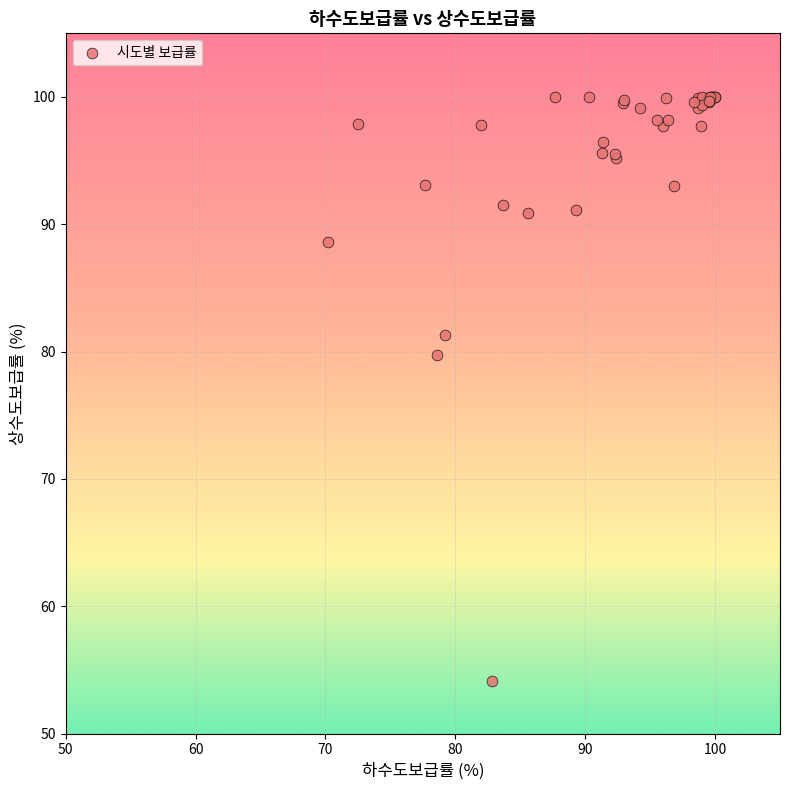

What Y value in the scatter plot is closest to 77?

79.7